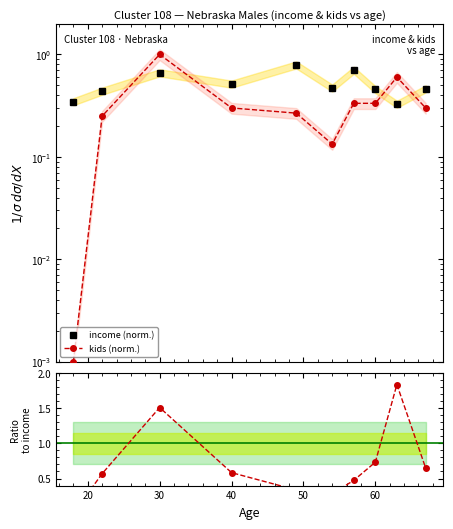

Does the chart have visible grid lines?

No